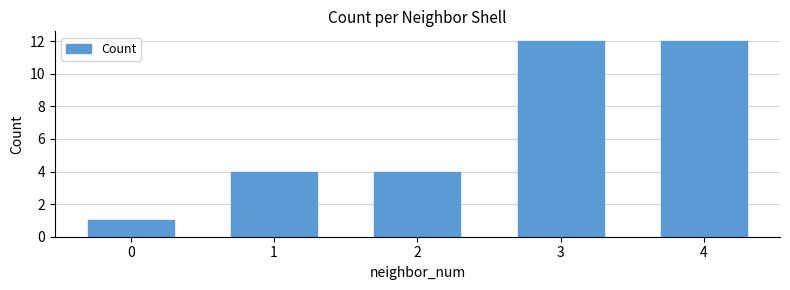

Between 3 and 2, which is larger?

3